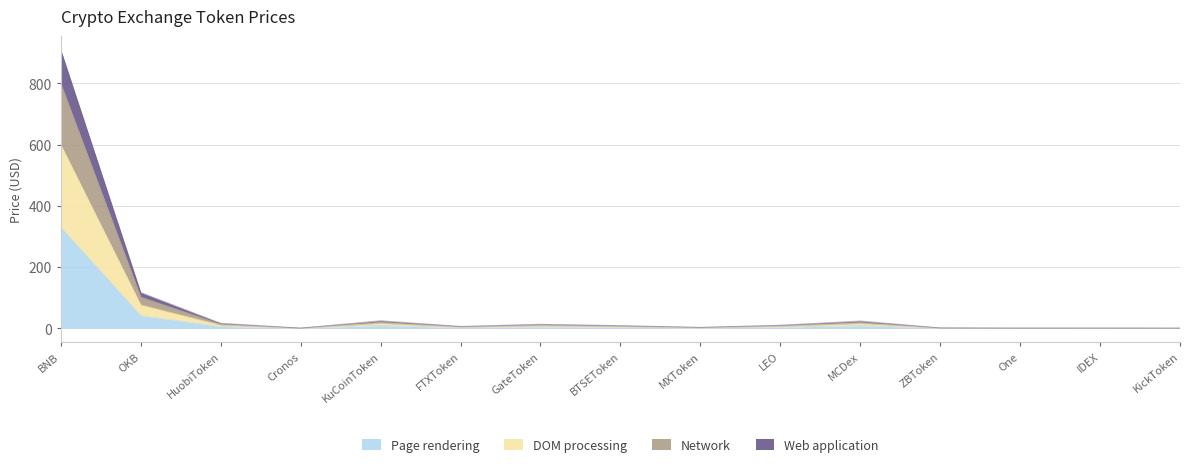

Which category has the highest value in the DOM processing series?

BNB